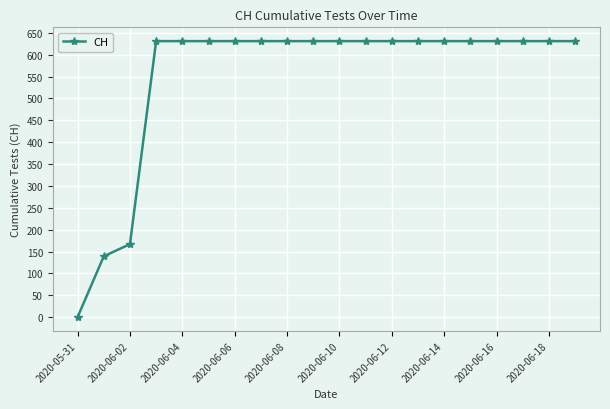

Reading right to left, what are all the values shown in this chart?

631	631	631	631	631	631	631	631	631	631	631	631	631	631	631	631	631	167	139	0